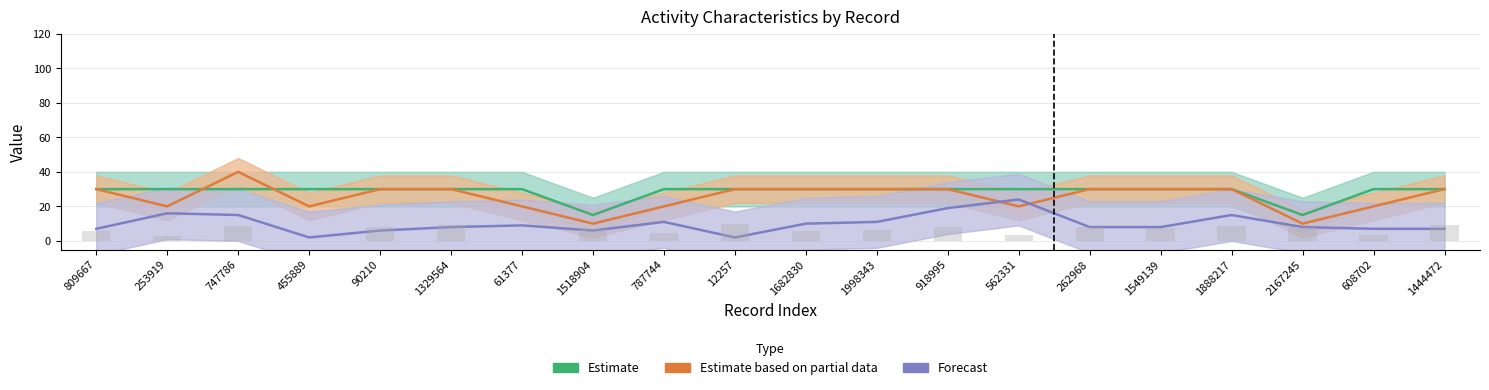

Rank the series at 747786 from lowest to highest value.

Forecast, Estimate, Estimate based on partial data